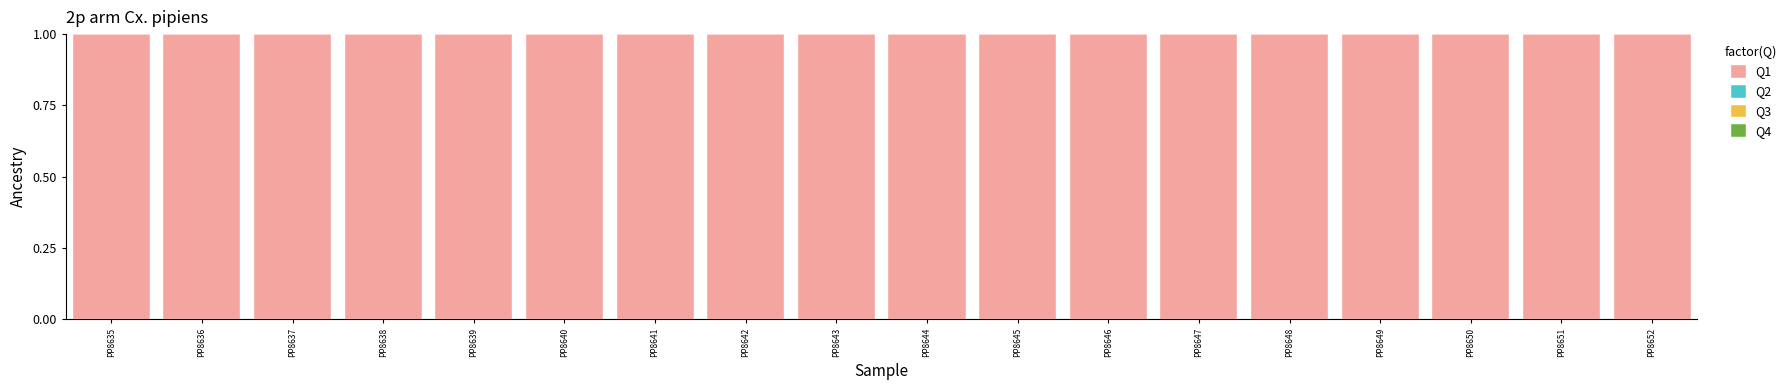

The value of Q1 at PP8646 is 0.6. True or false?

False